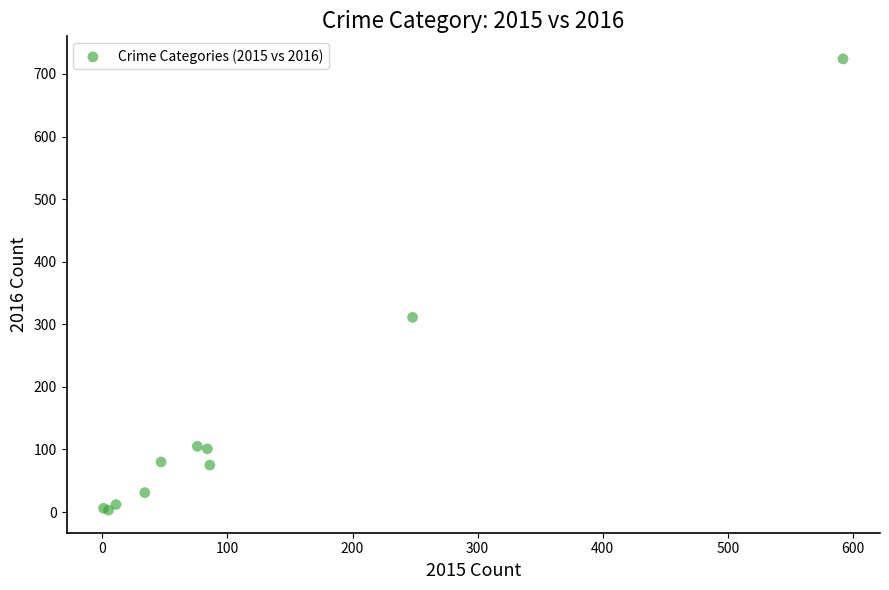

What Y value in the scatter plot is closest to 363?

311